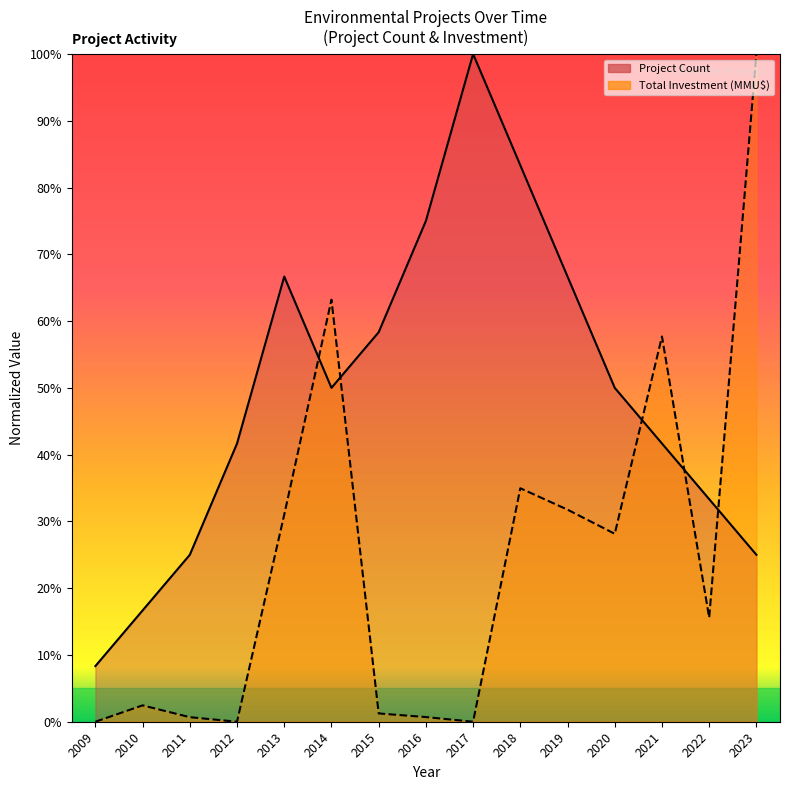

Does the chart have visible grid lines?

No